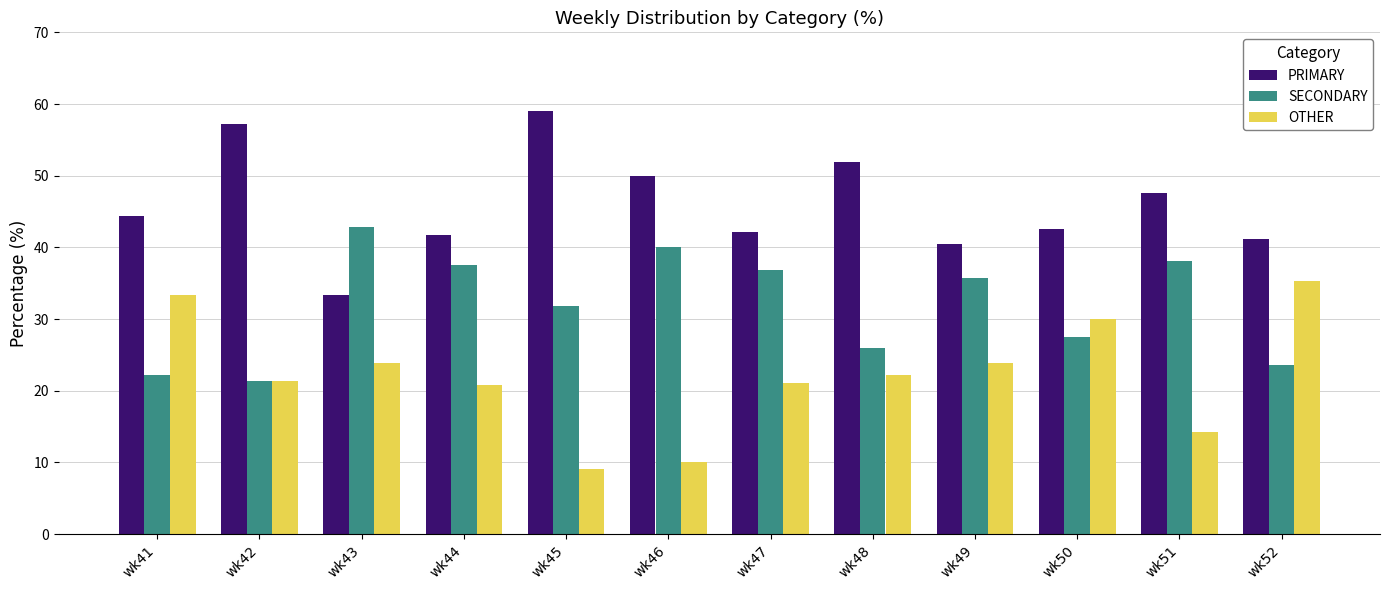

How many bars are there in each group?

3